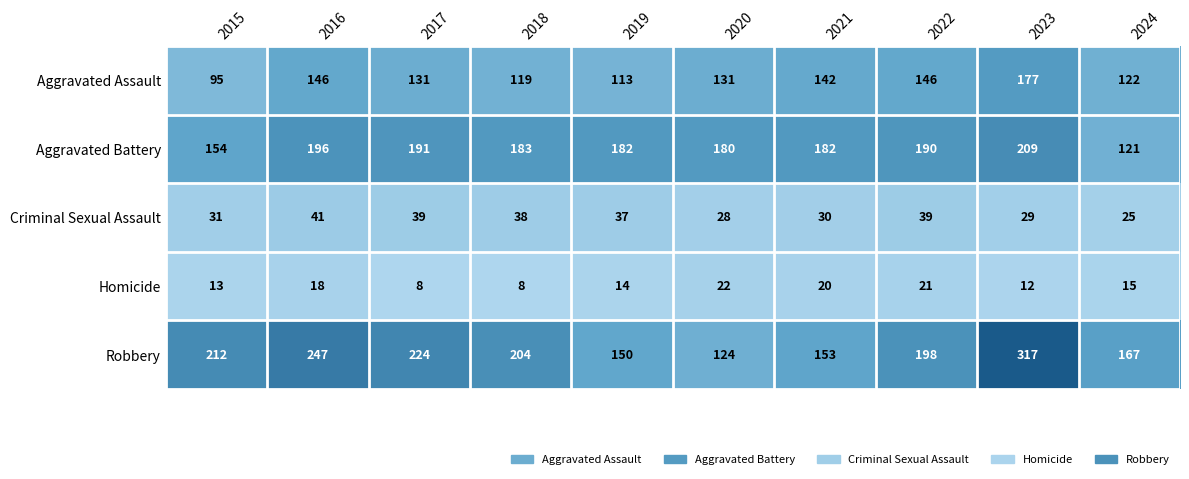

Rank the series at 2015 from highest to lowest value.

Robbery, Aggravated Battery, Aggravated Assault, Criminal Sexual Assault, Homicide